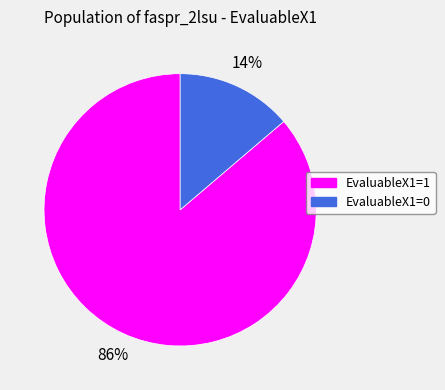

Which category has the smallest portion of the pie?

EvaluableX1=0